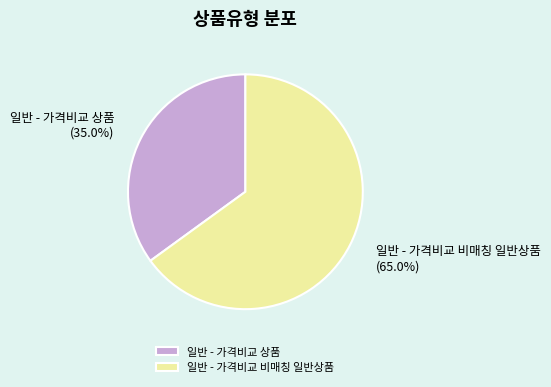

What is the ratio of the value at 일반 - 가격비교 비매칭 일반상품 to the value at 일반 - 가격비교 상품?

1.9